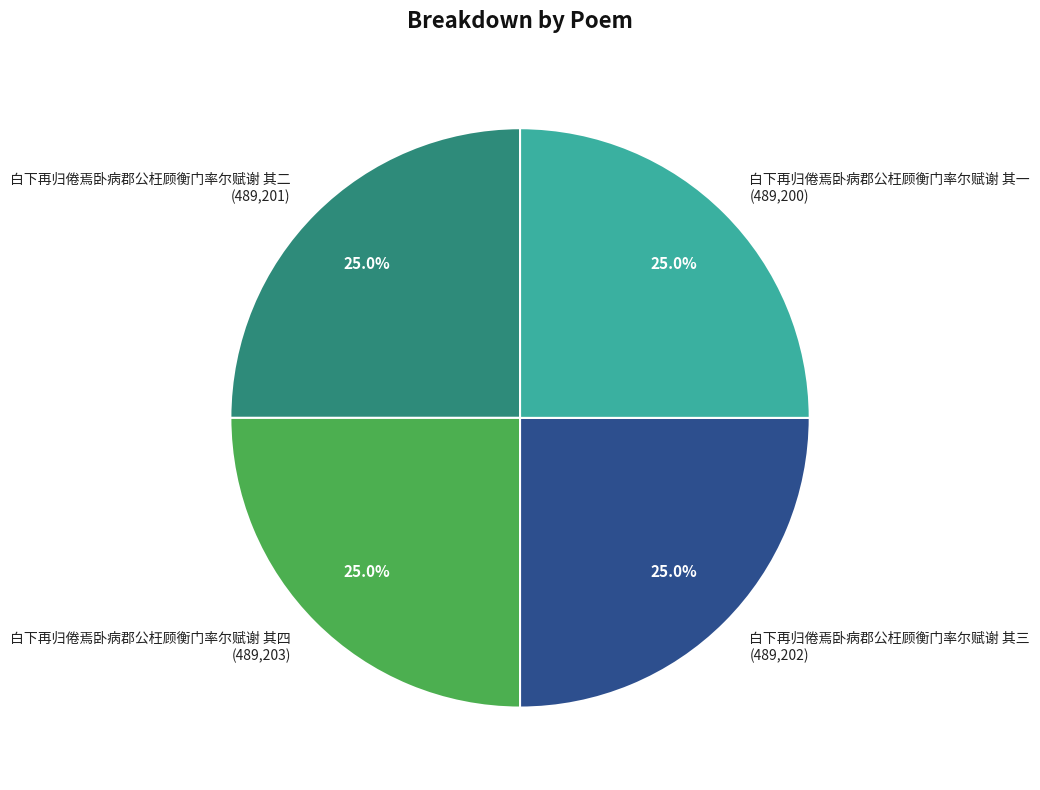

What percentage is NOT represented by 白下再归倦焉卧病郡公枉顾衡门率尔赋谢 其一 (489,200)?

75.0%